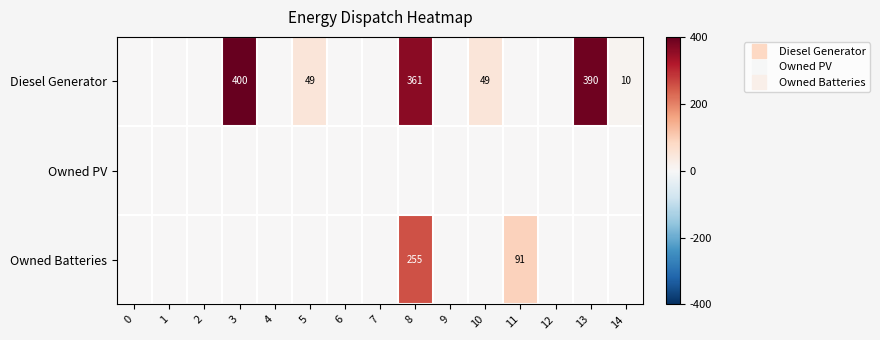

The value of Owned PV at 8 is 0. True or false?

True